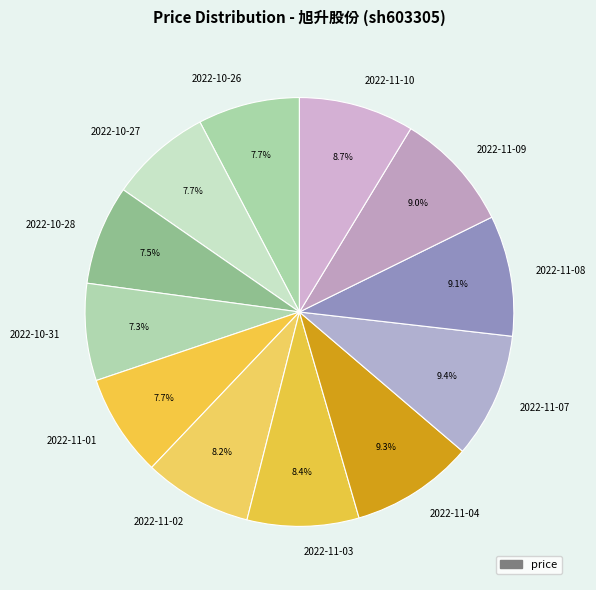

Does 2022-10-28 account for over 50% of the chart?

No